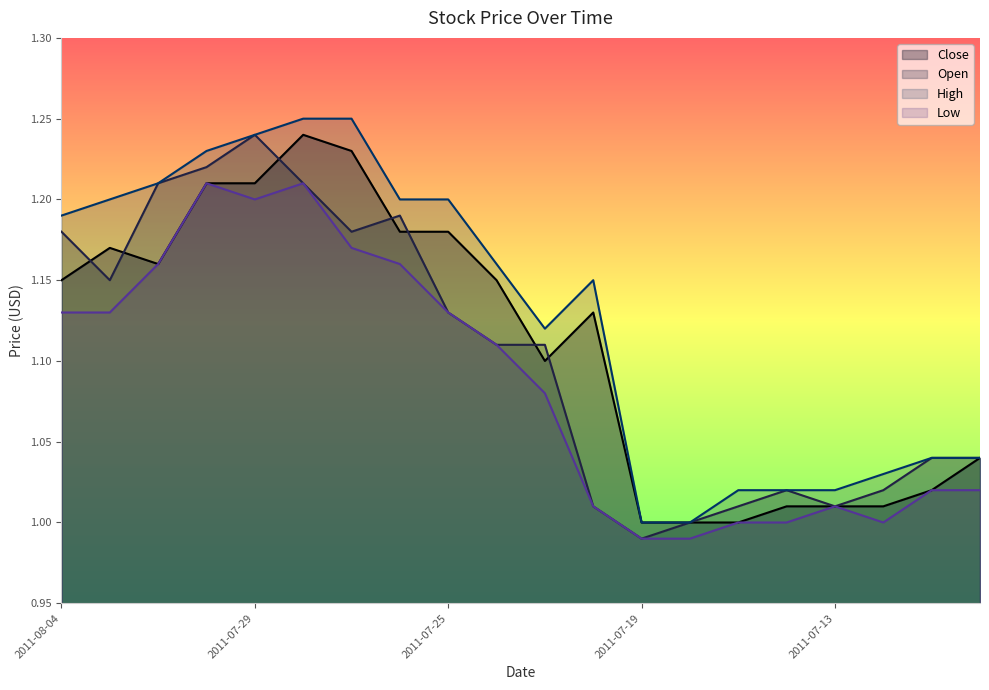

At which label does Low reach its minimum?

2011-07-19